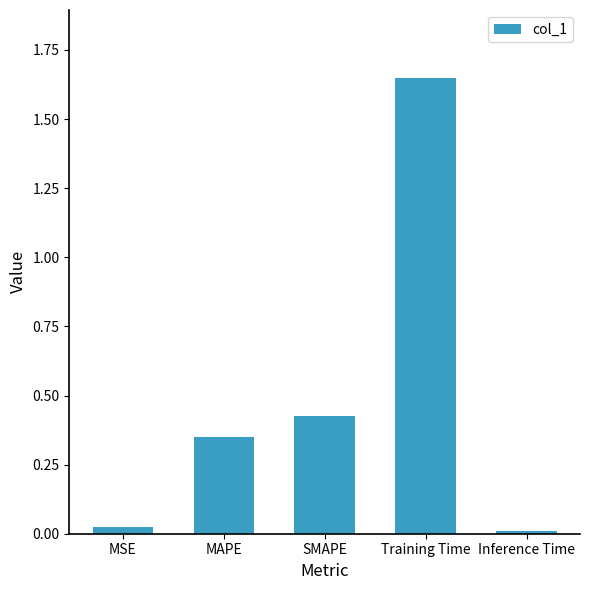

At which category does the chart reach its minimum across all series?

Inference Time